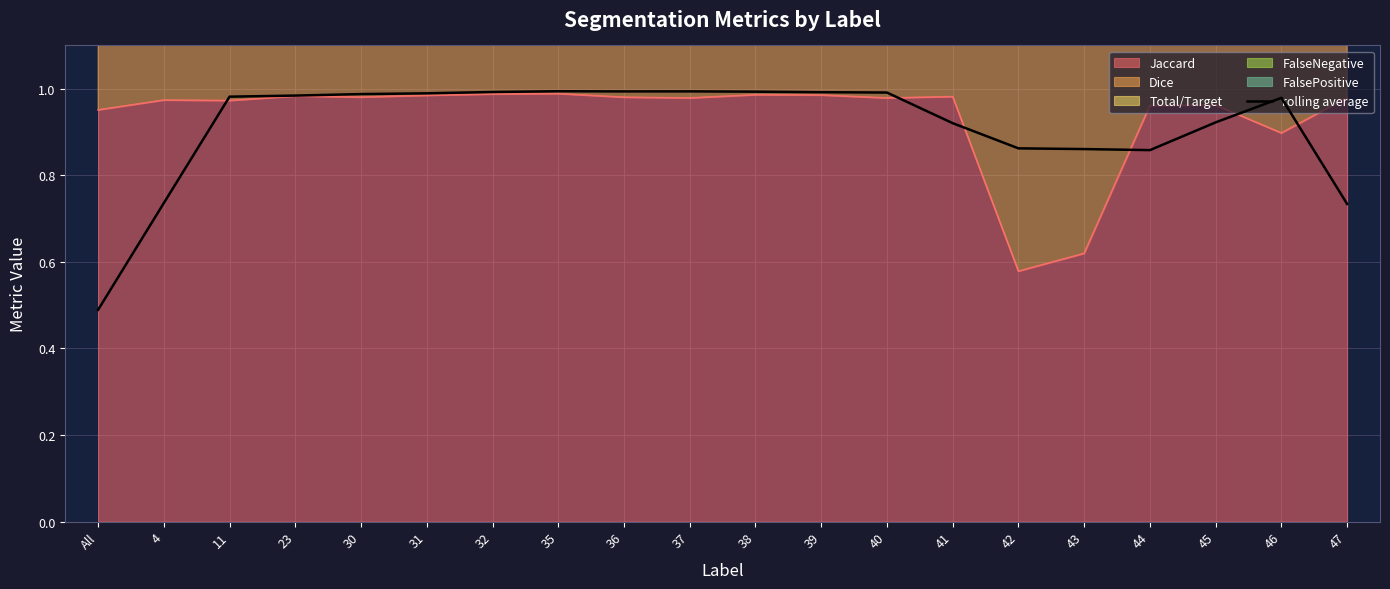

What is the label of the 10th point from the right?

38